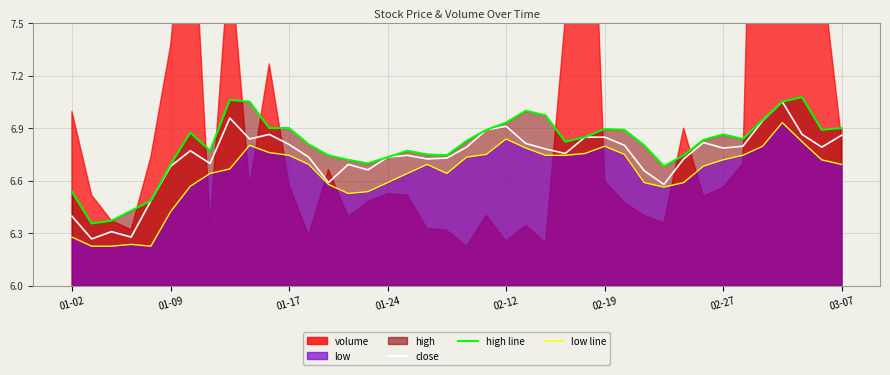

In close, how many points are lower than both neighbors (excluding endpoints)?

11